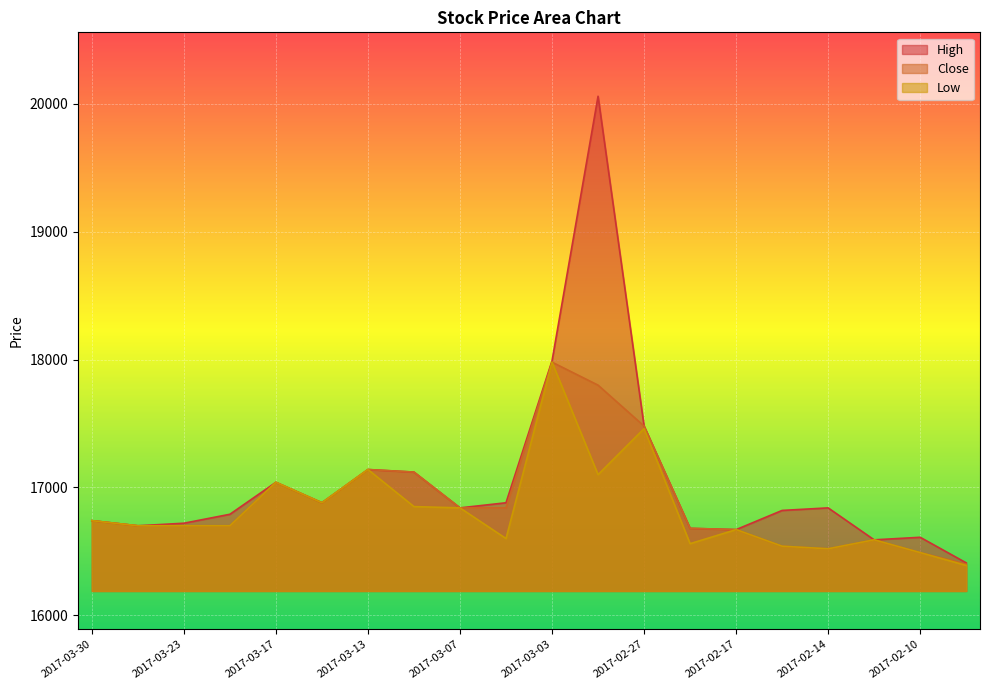

What is the difference between the Low values at 2017-03-22 and 2017-03-17?

340